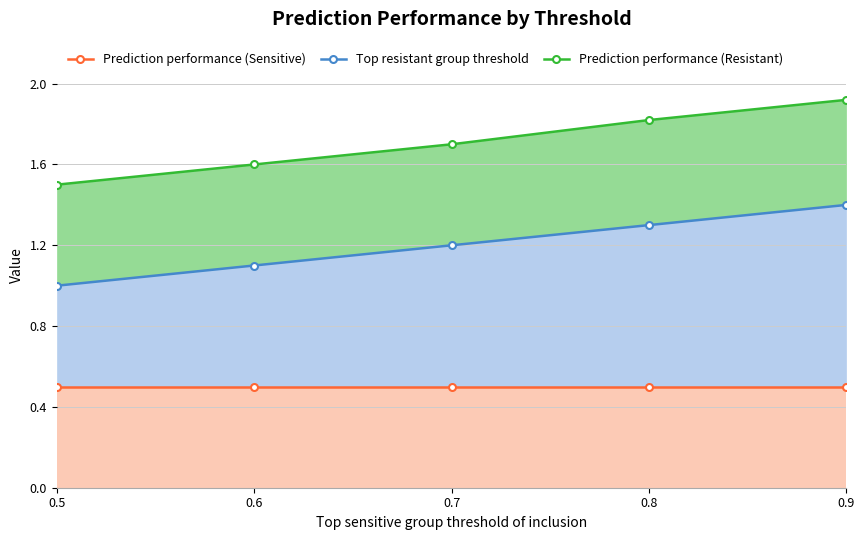

How many lines are shown in the chart?

3